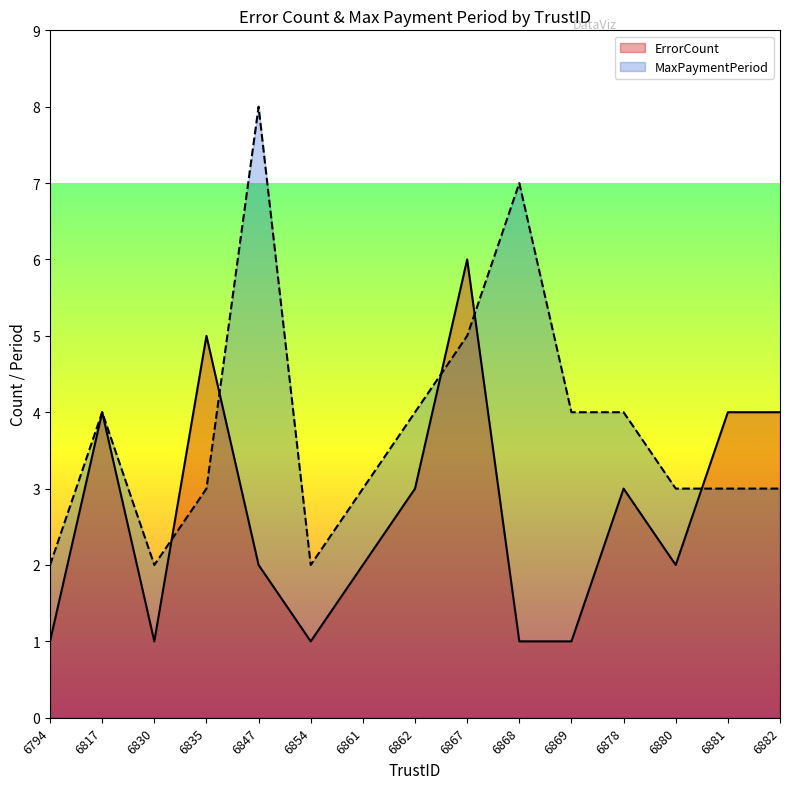

Does the chart display data point markers on the line(s)?

No